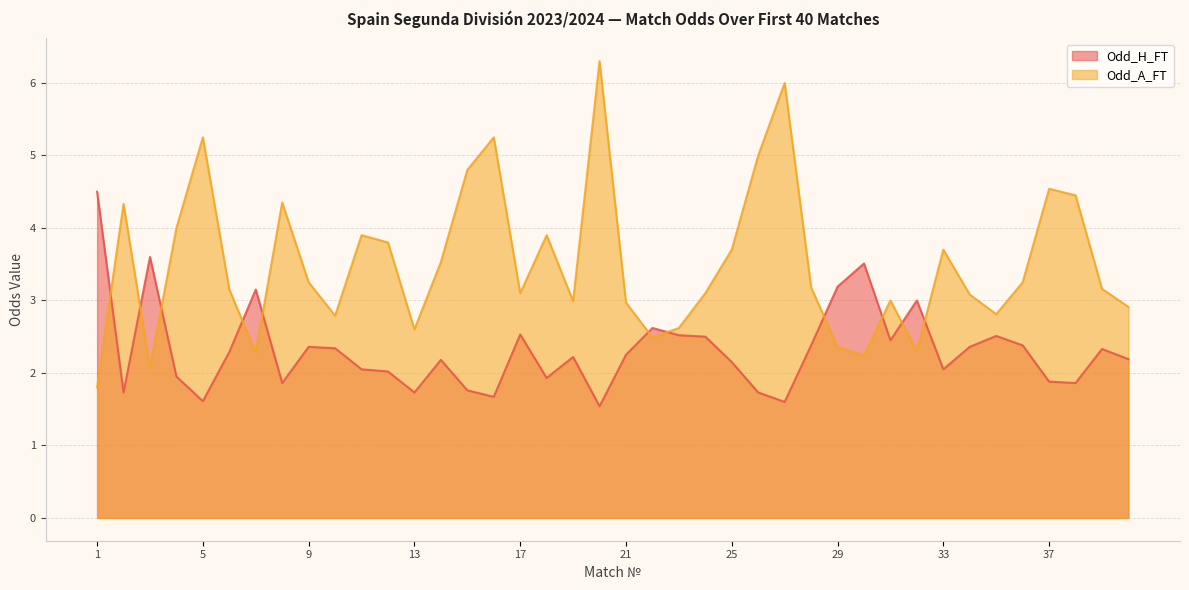

Where is Odd_A_FT nearest to the value 4?

4